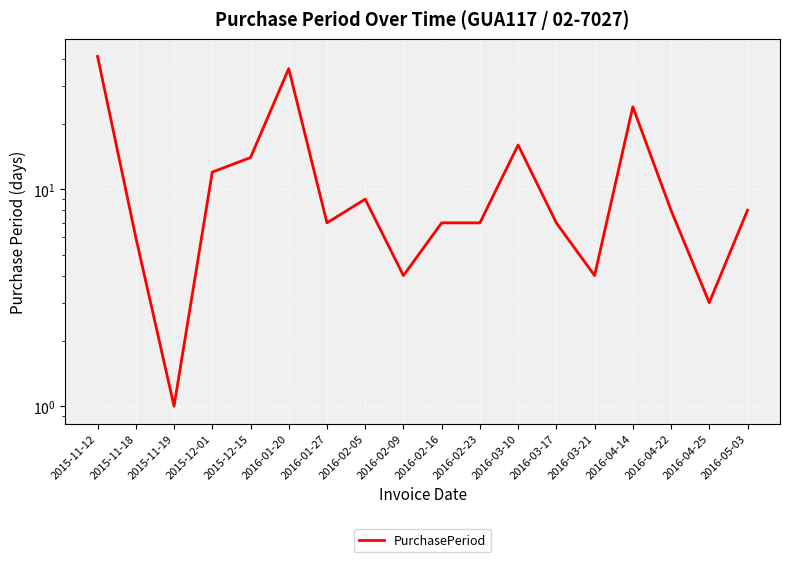

Is it true that the value at 2016-03-10 is 25?

False